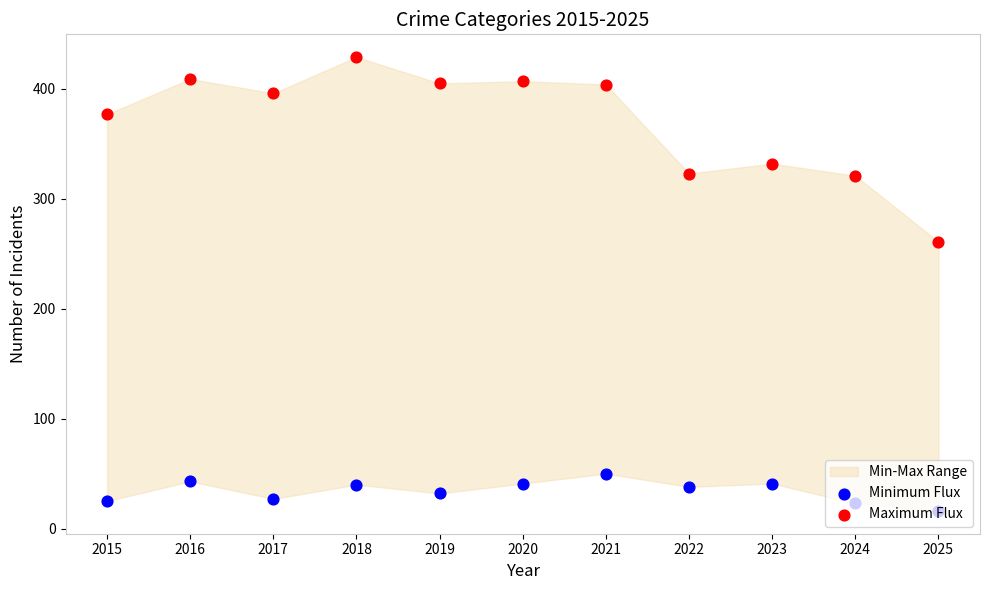

At how many categories does at least one series exceed 127?

11